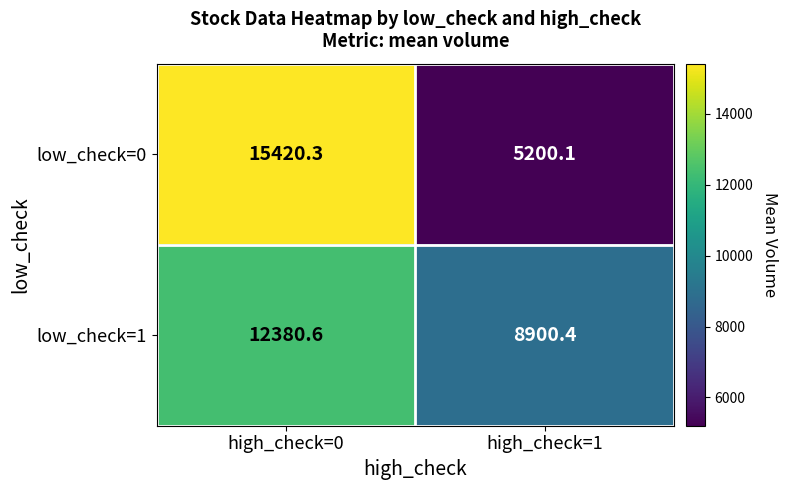

List the series in order of their overall mean, highest first.

low_check=1, low_check=0